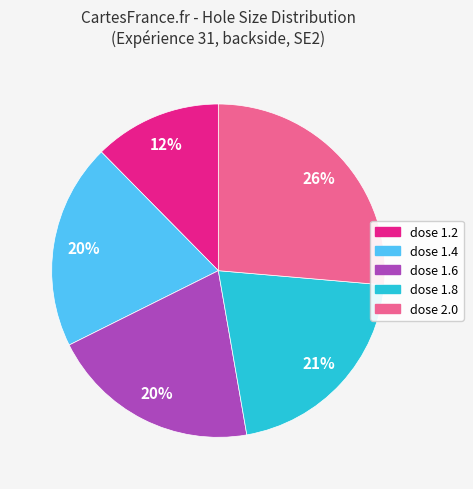

To the nearest percent, what percentage of the pie is dose 1.8?

21%